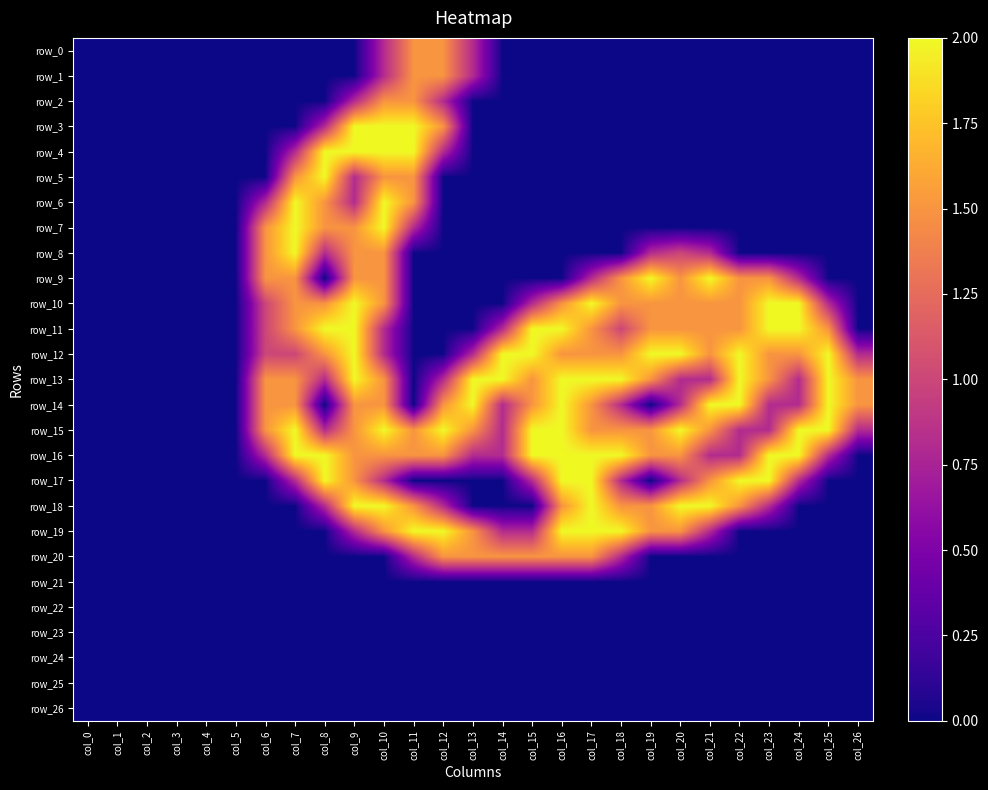

What is the difference between the highest and lowest values at col_15?

2.0